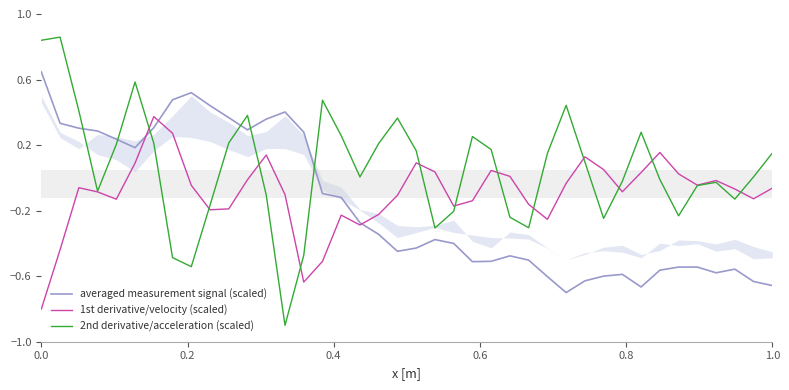

Is the value of 1st derivative/velocity (scaled) at 18 greater than the value of 2nd derivative/acceleration (scaled) at 20?

No